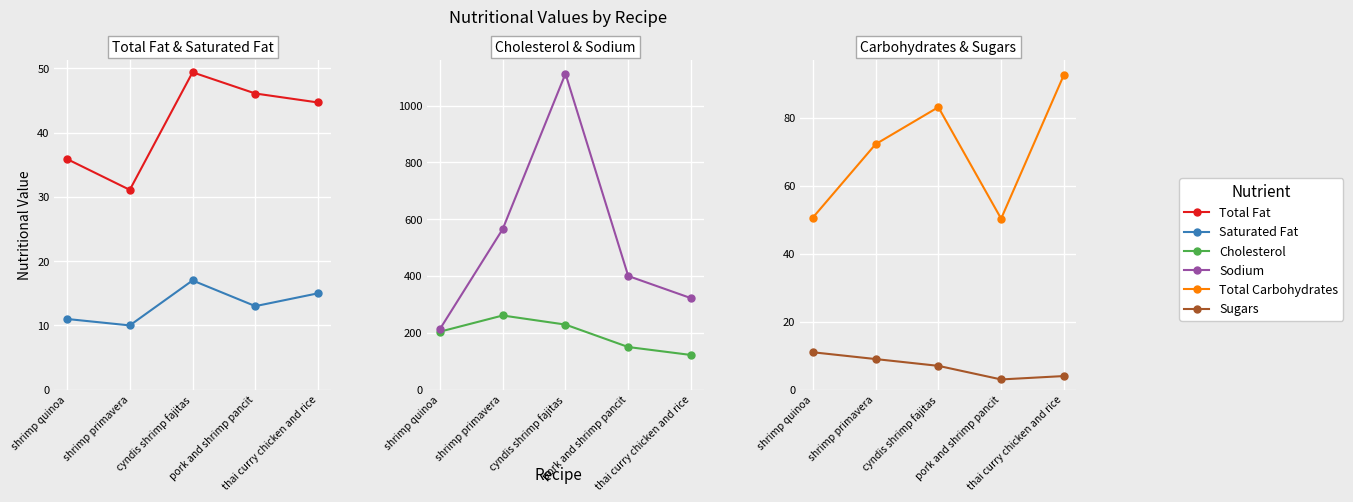

True or false: Total Fat and Total Carbohydrates intersect in this chart.

False